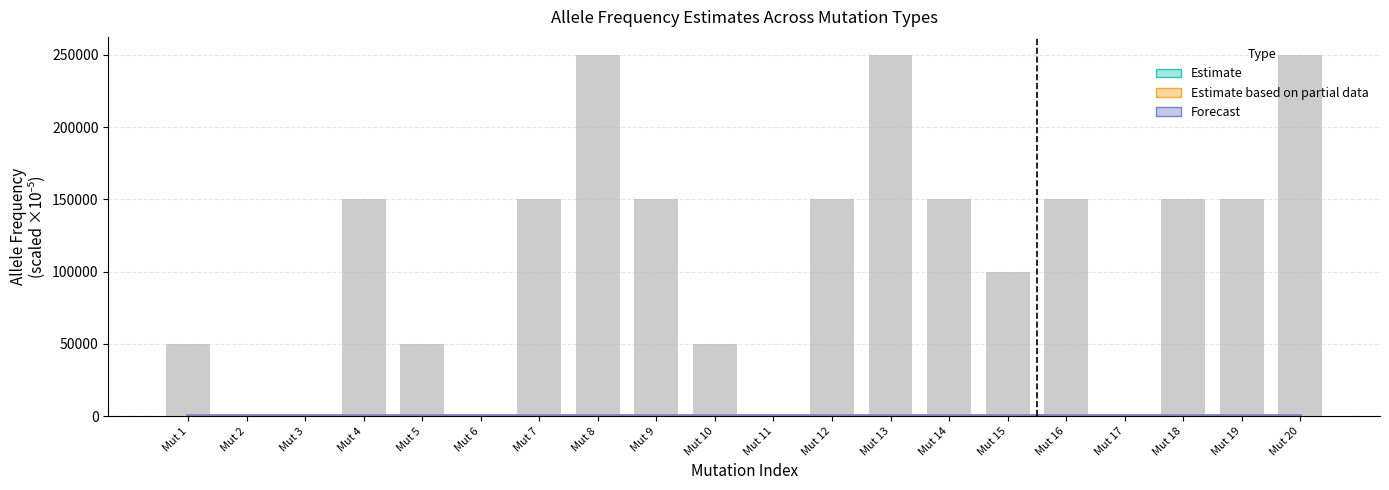

What is the difference between the maximum and second lowest values in the Estimate based on partial data series?

7.7